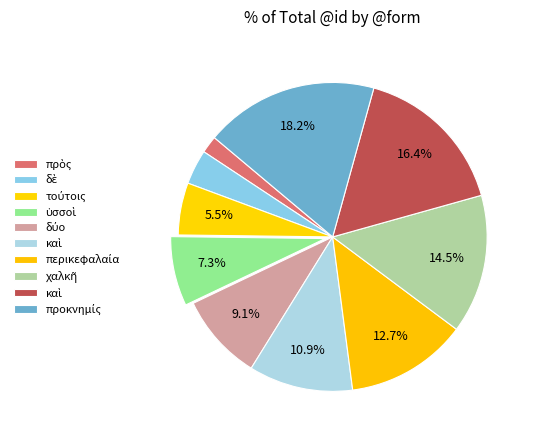

What is the largest slice in the pie chart?

προκνημίς